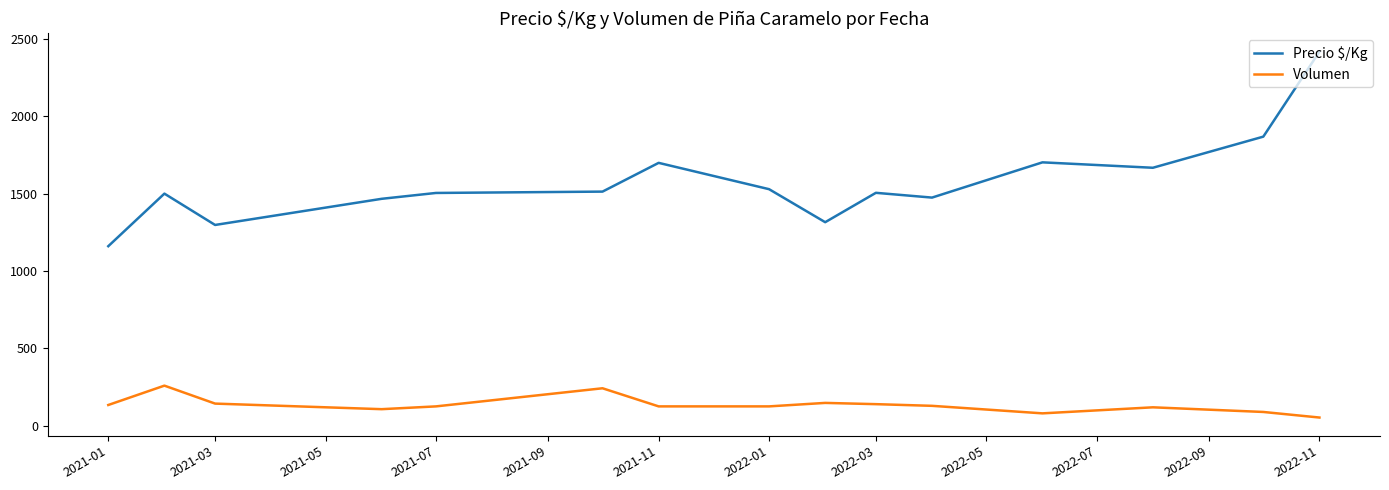

List the series in order of their peak value, highest first.

Precio $/Kg, Volumen